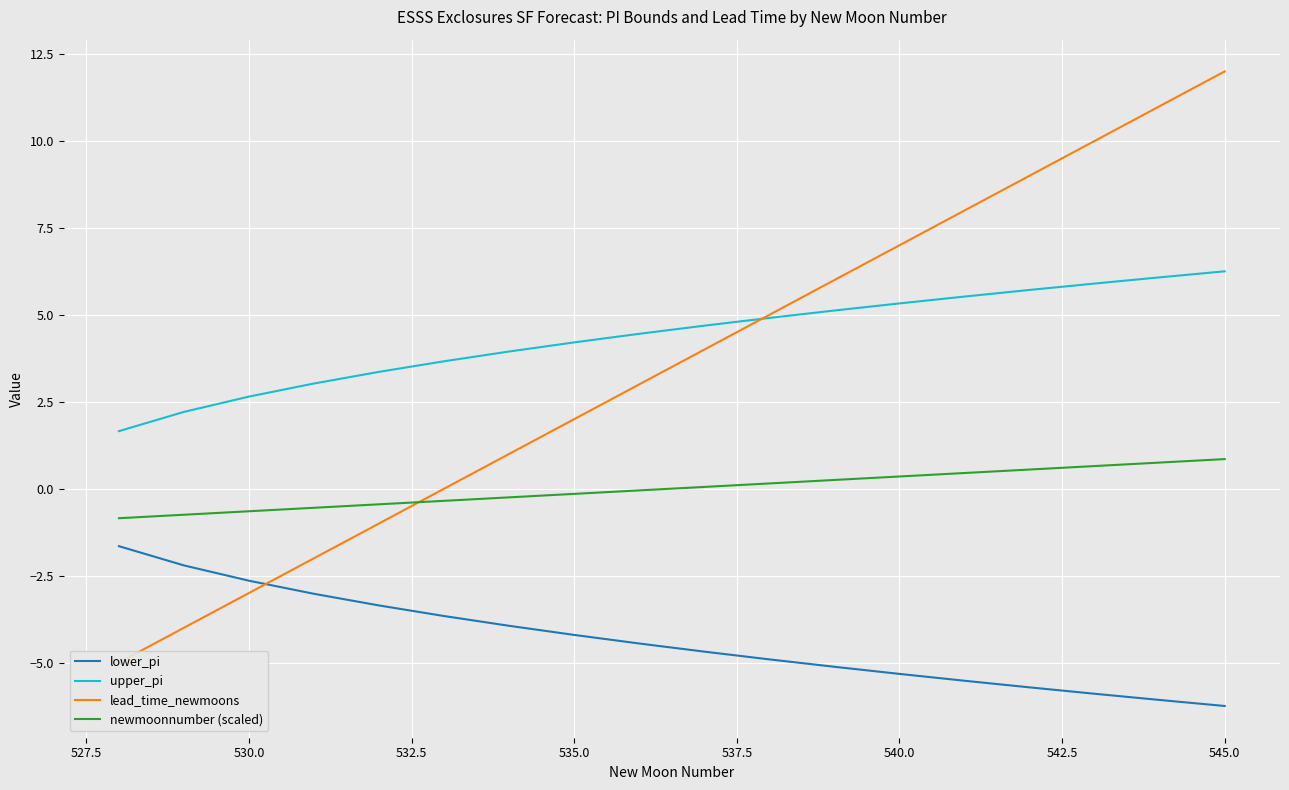

What is the difference between the maximum and minimum values in the lead_time_newmoons series?

17.0